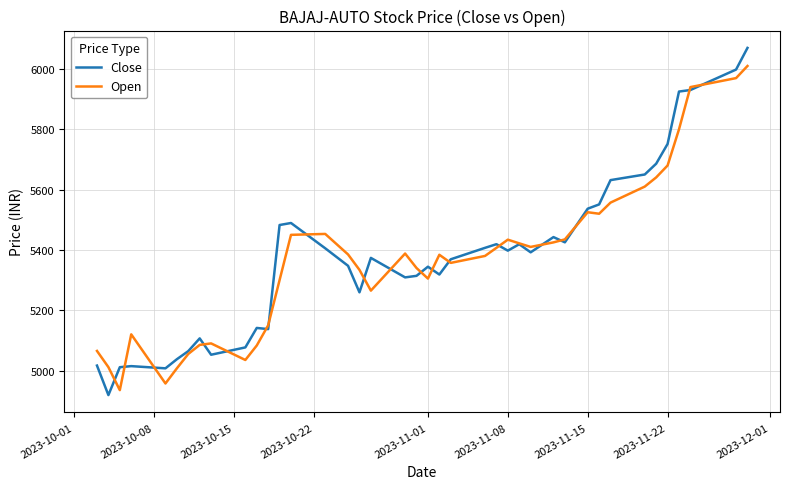

Which series has the widest spread of values?

Close